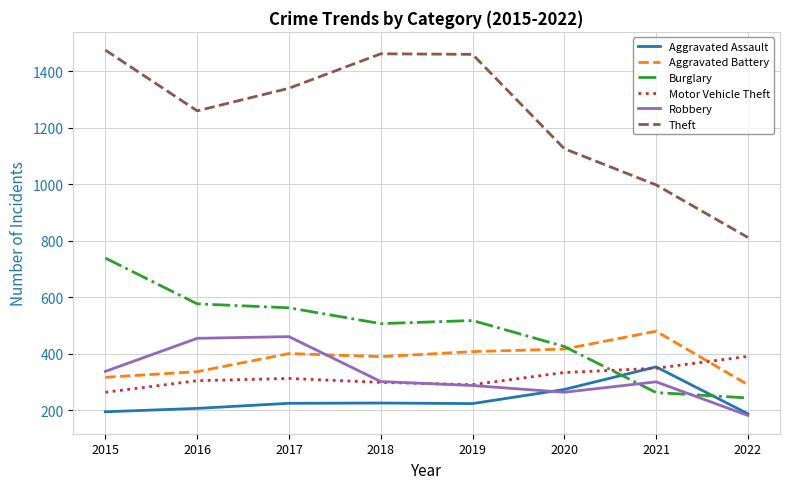

Which series changed the most between 2016 and 2022?

Theft